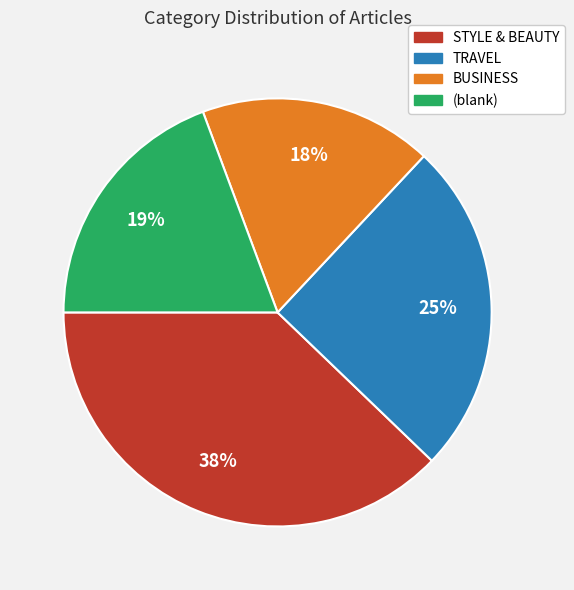

Does any single category account for the majority?

No